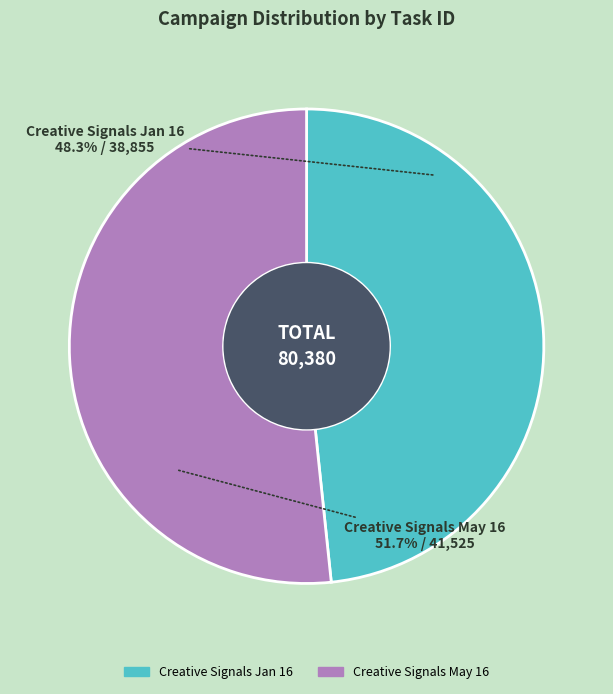

How many slices are in this pie chart?

2